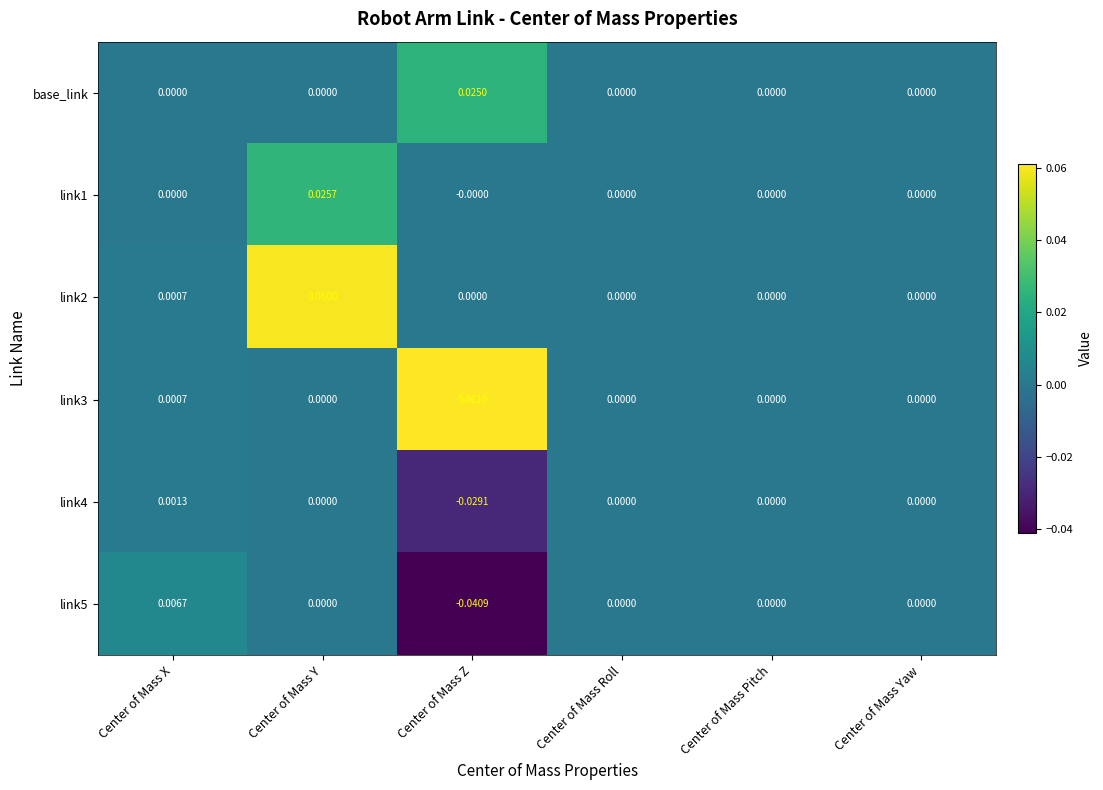

At which category is the sum across all series the highest?

Center of Mass Y